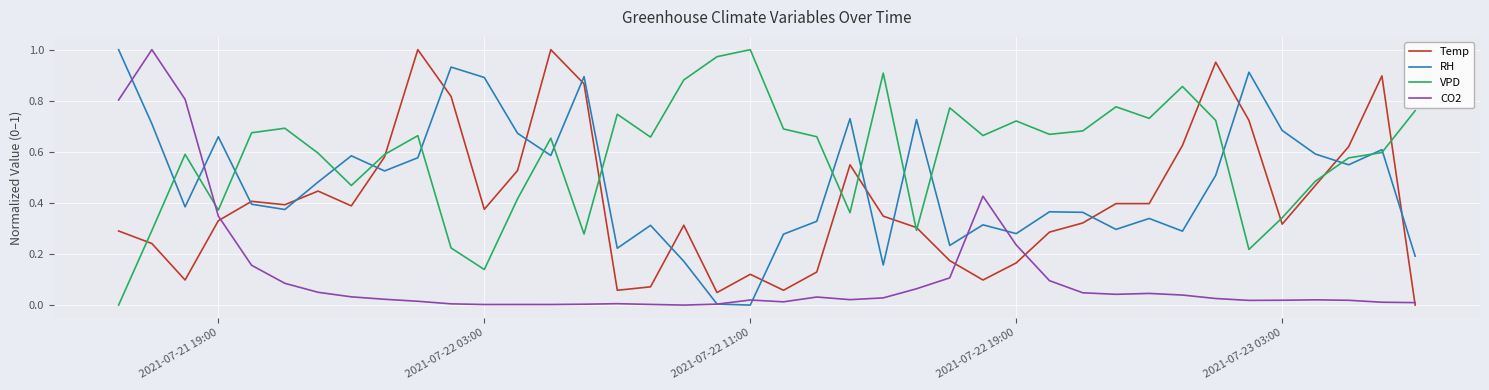

Which series ends up on top after the final intersection of Temp and RH?

RH